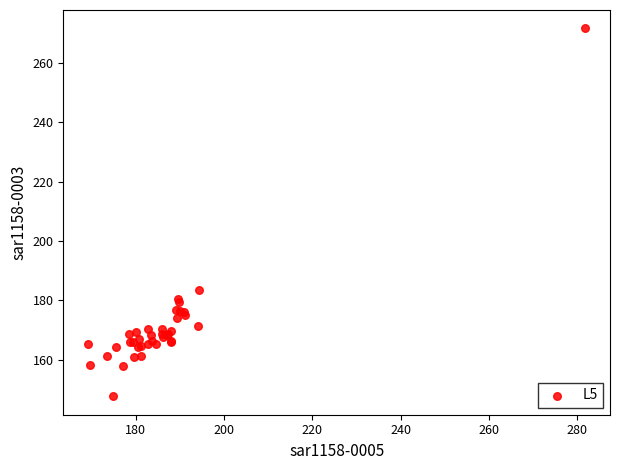

What Y value in the scatter plot is closest to 209?

183.6